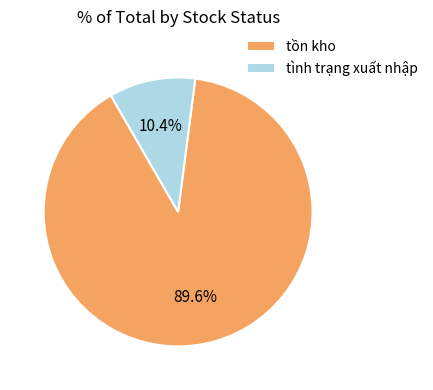

How many slices are in this pie chart?

2